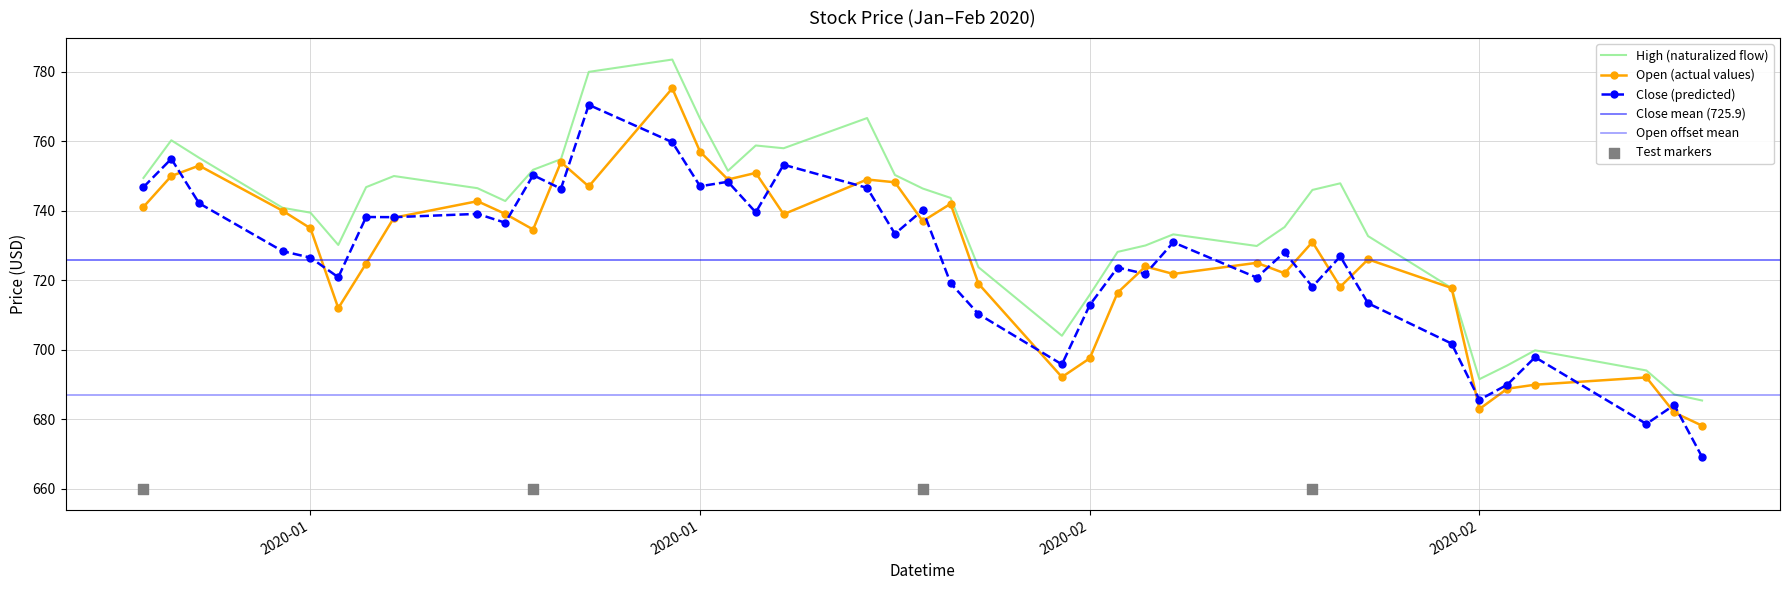

Which series reaches the minimum Y coordinate?

Close